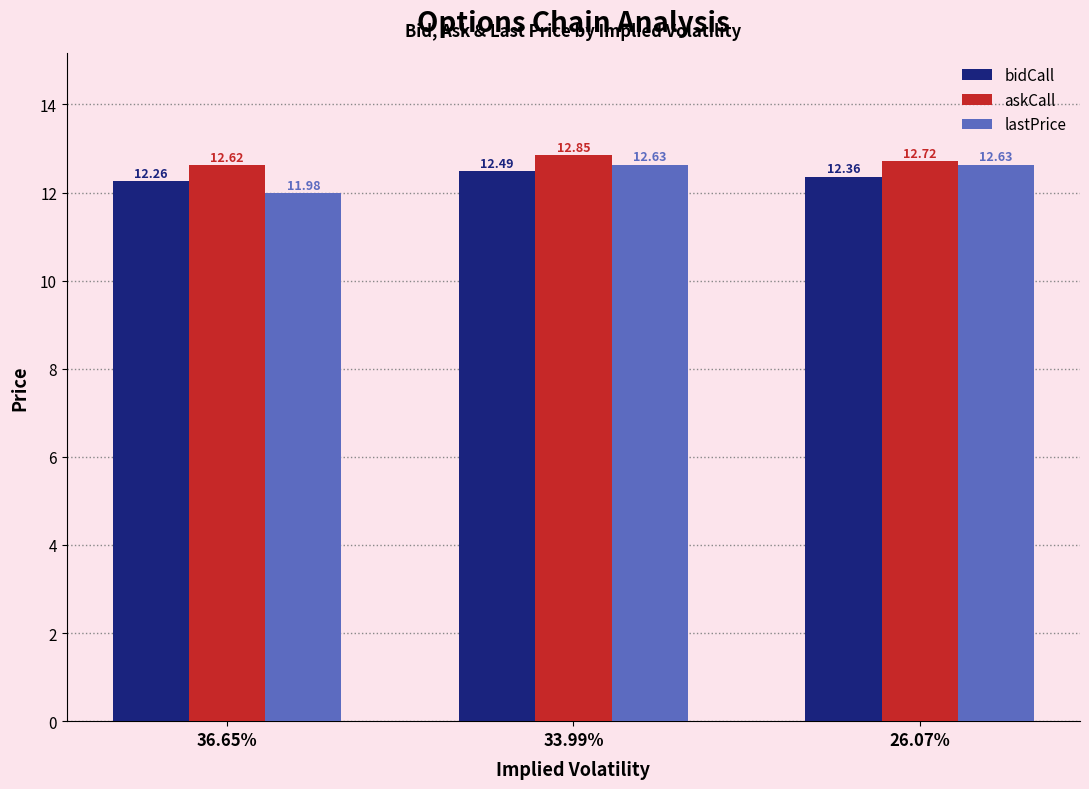

Which series has the largest range (max minus min)?

lastPrice